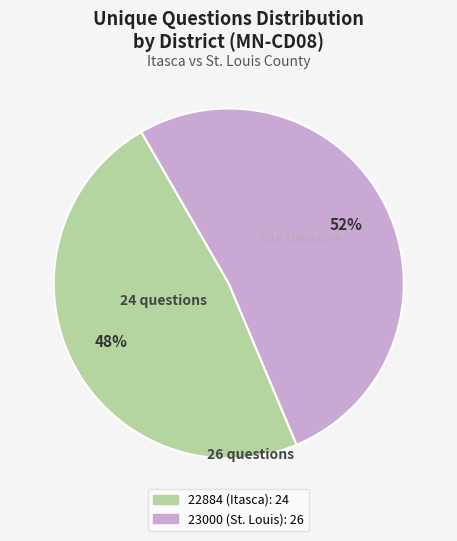

Which slice is the largest?

23000 (St. Louis)